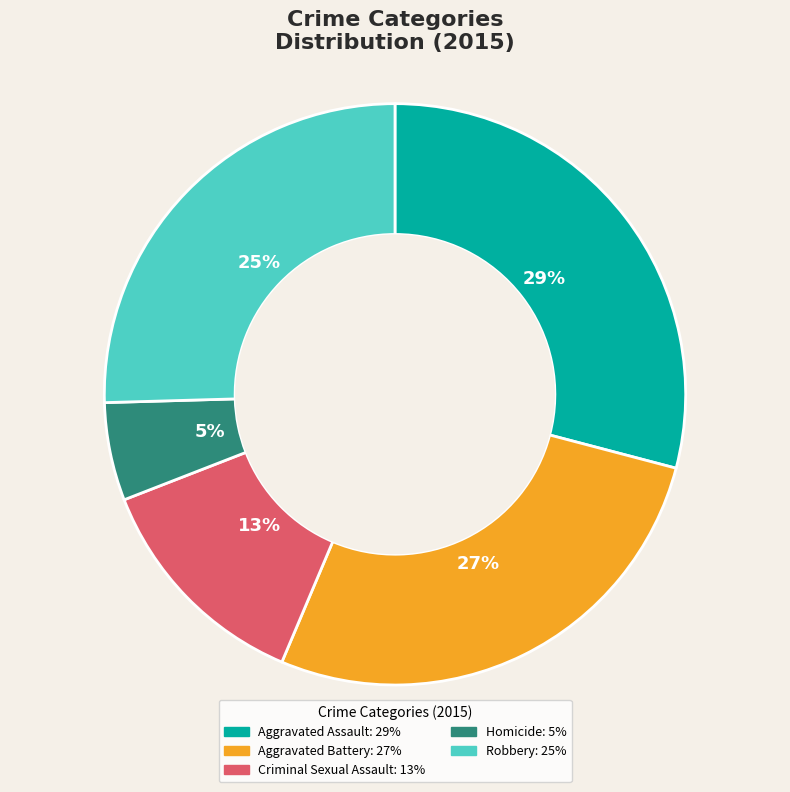

Between Aggravated Assault and Aggravated Battery, which is larger?

Aggravated Assault